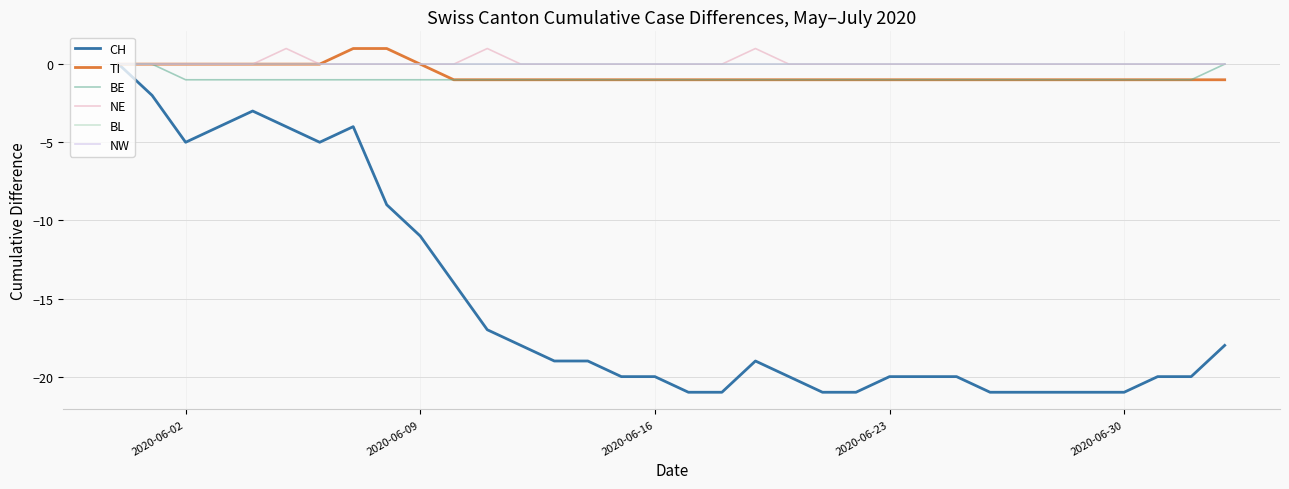

At which label is NE closest to 0?

2020-06-02